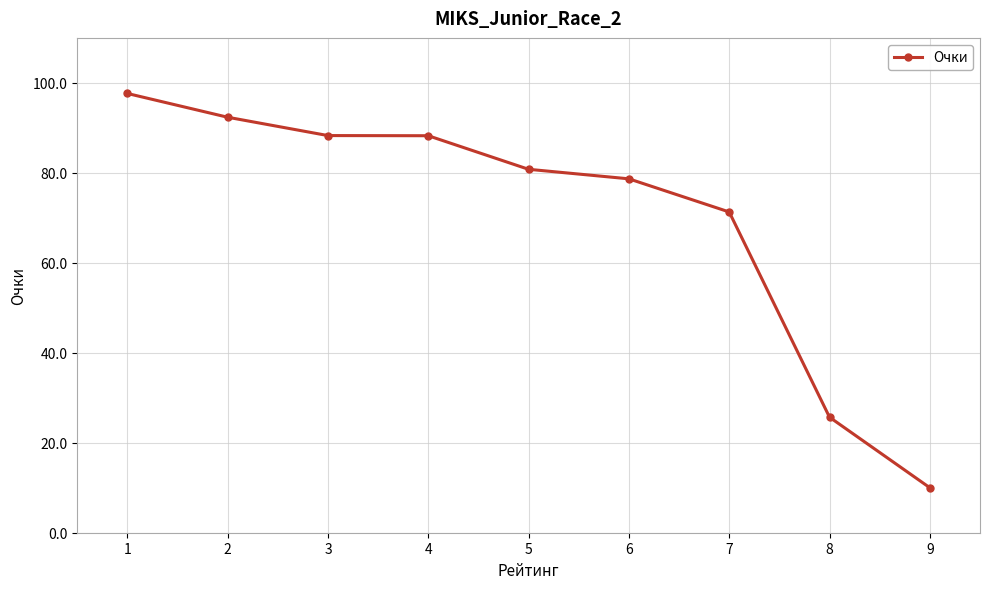

Which label corresponds to the largest value in the chart?

1